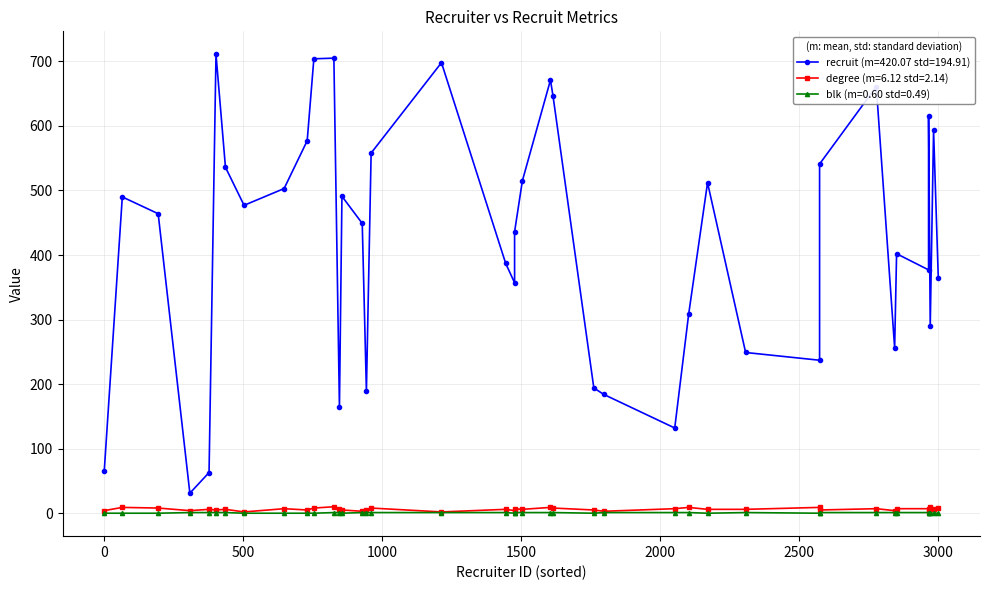

Which series has the widest spread of values?

recruit